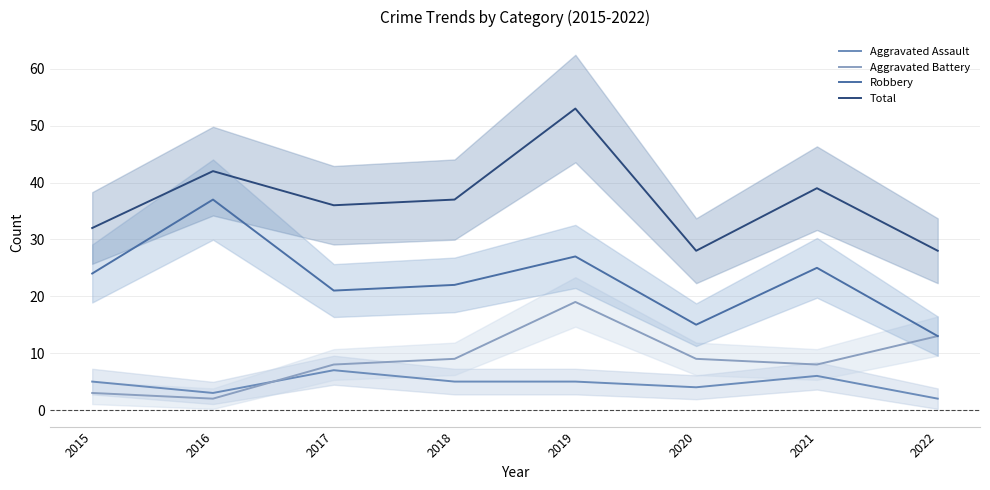

In Total, how many points are higher than both neighbors (excluding endpoints)?

3